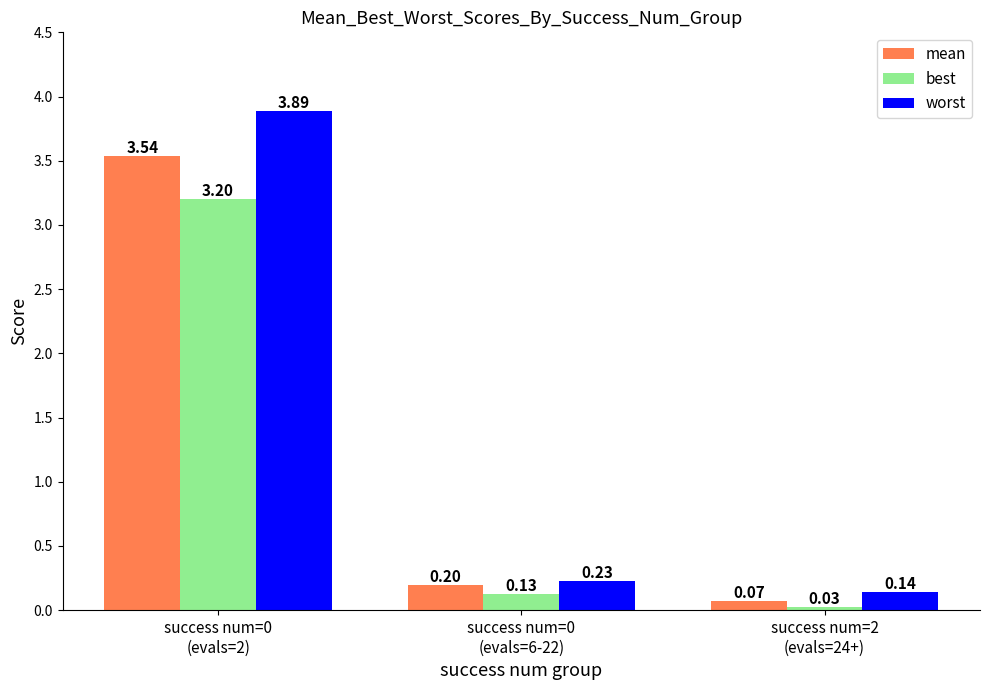

Which series has the largest total across all categories?

worst